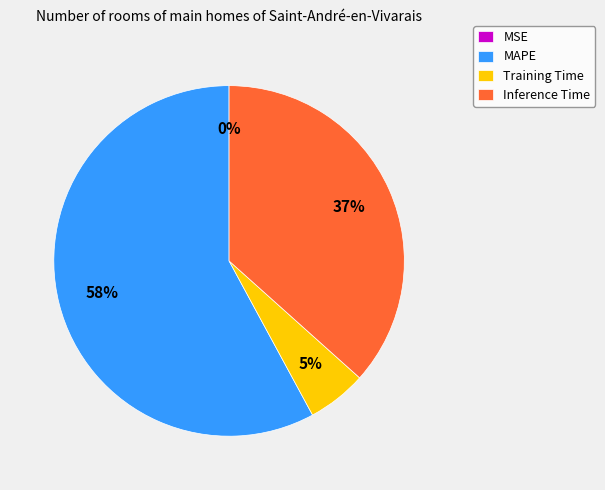

Is there a majority slice in this chart?

Yes